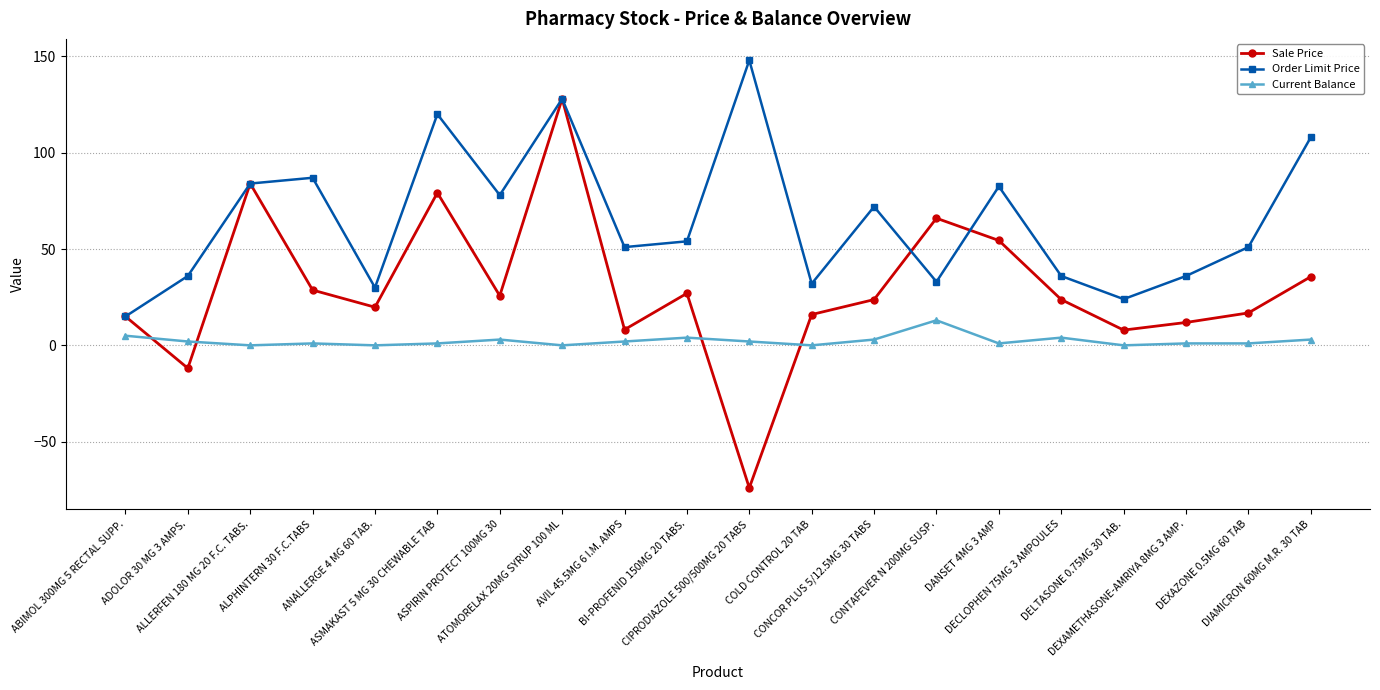

The value of Current Balance at DEXAZONE 0.5MG 60 TAB is 1.0. True or false?

True